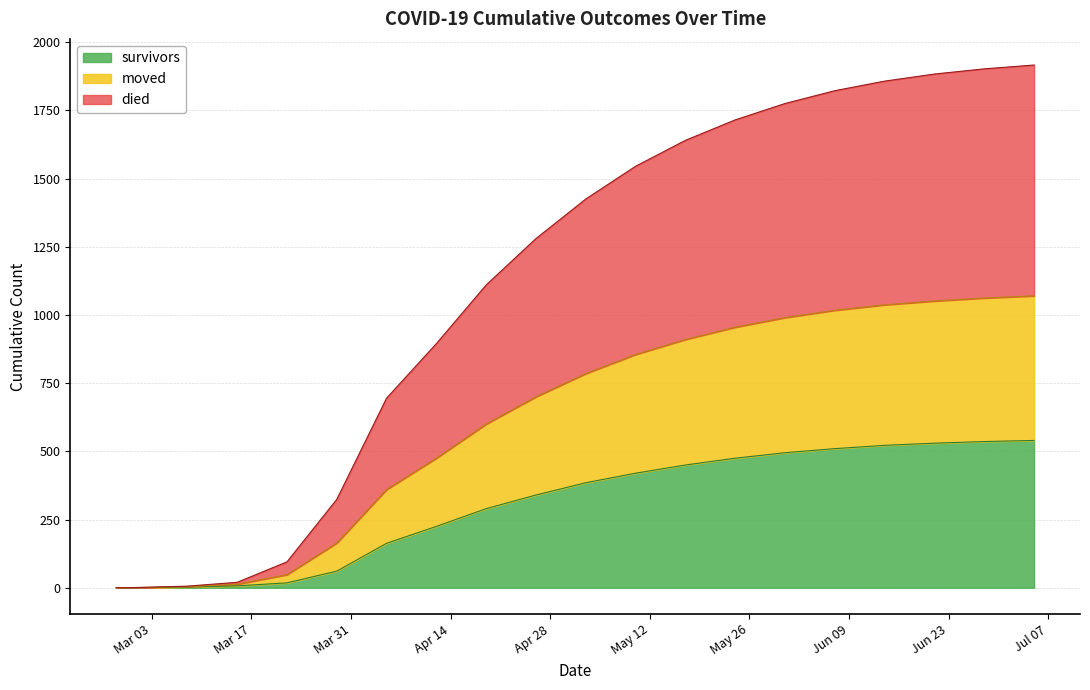

How many lines are shown in the chart?

3